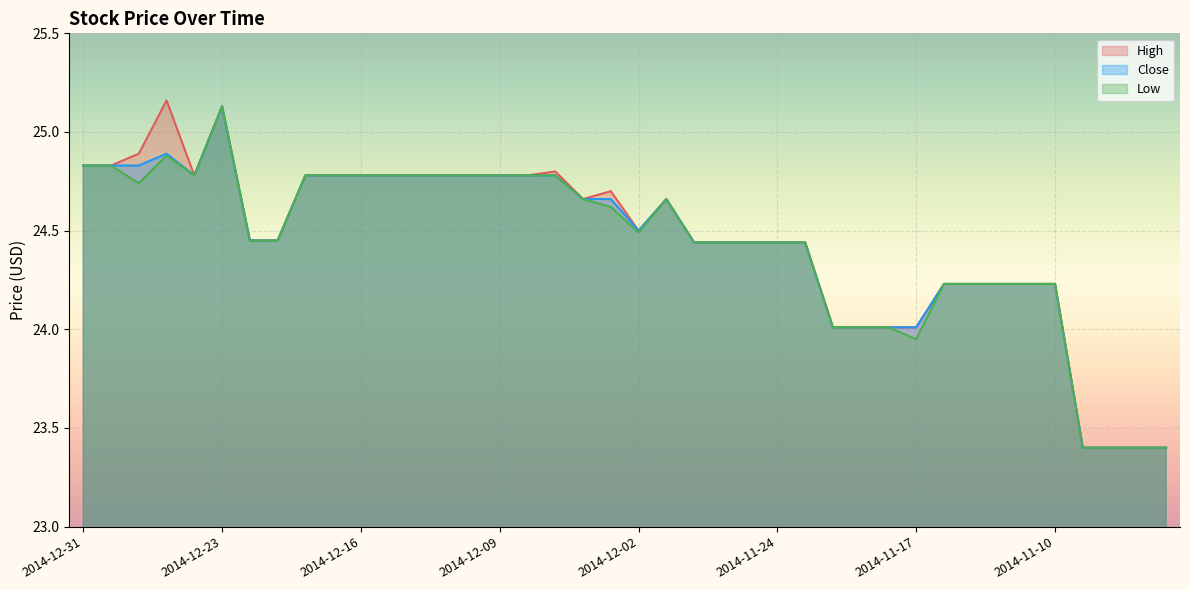

Reading right to left, transcribe all the data shown in this chart.

High: 23.4	23.4	23.4	23.4	24.2	24.2	24.2	24.2	24.2	24.0	24.0	24.0	24.0	24.4	24.4	24.4	24.4	24.4	24.7	24.5	24.7	24.7	24.8	24.8	24.8	24.8	24.8	24.8	24.8	24.8	24.8	24.8	24.4	24.4	25.1	24.8	25.2	24.9	24.8	24.8
Close: 23.4	23.4	23.4	23.4	24.2	24.2	24.2	24.2	24.2	24.0	24.0	24.0	24.0	24.4	24.4	24.4	24.4	24.4	24.7	24.5	24.7	24.7	24.8	24.8	24.8	24.8	24.8	24.8	24.8	24.8	24.8	24.8	24.4	24.4	25.1	24.8	24.9	24.8	24.8	24.8
Low: 23.4	23.4	23.4	23.4	24.2	24.2	24.2	24.2	24.2	23.9	24.0	24.0	24.0	24.4	24.4	24.4	24.4	24.4	24.7	24.5	24.6	24.7	24.8	24.8	24.8	24.8	24.8	24.8	24.8	24.8	24.8	24.8	24.4	24.4	25.1	24.8	24.9	24.7	24.8	24.8